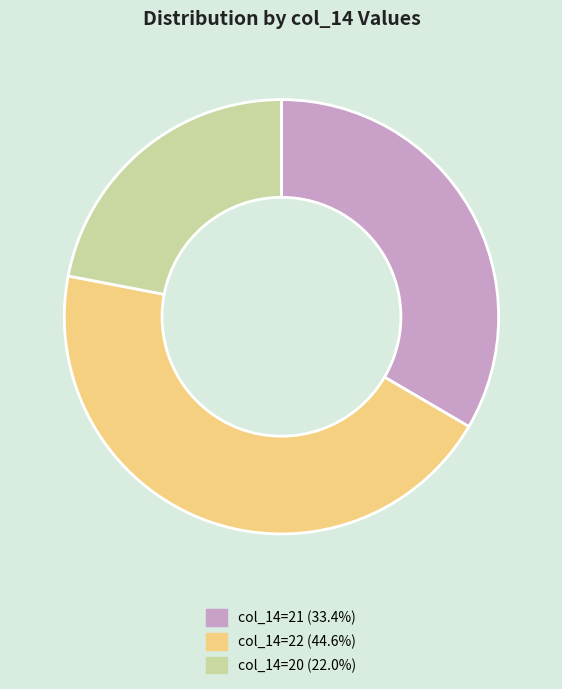

How many slices are in this pie chart?

3